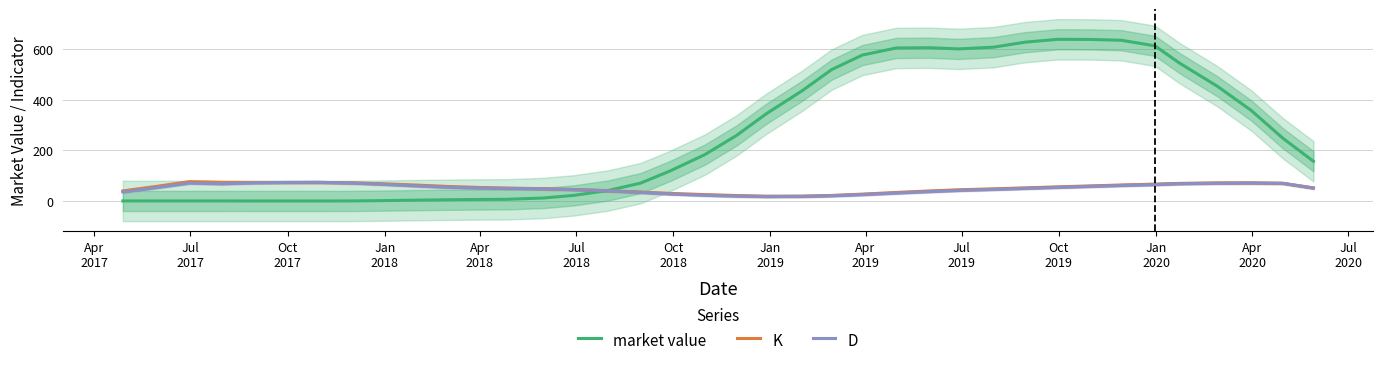

What is the lowest value of the K series?

18.9